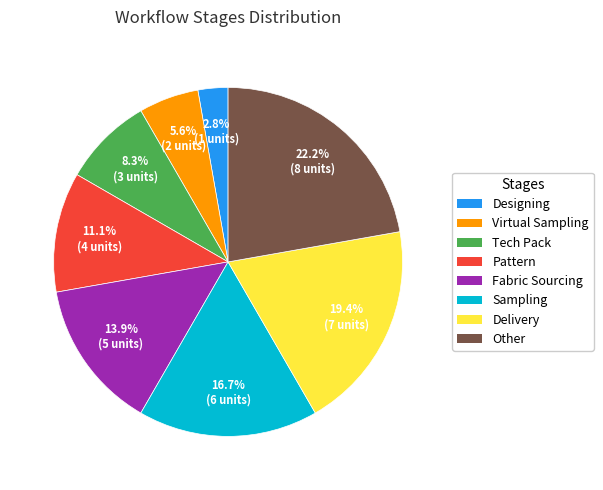

Combined, do Pattern and Sampling account for over 50%?

No